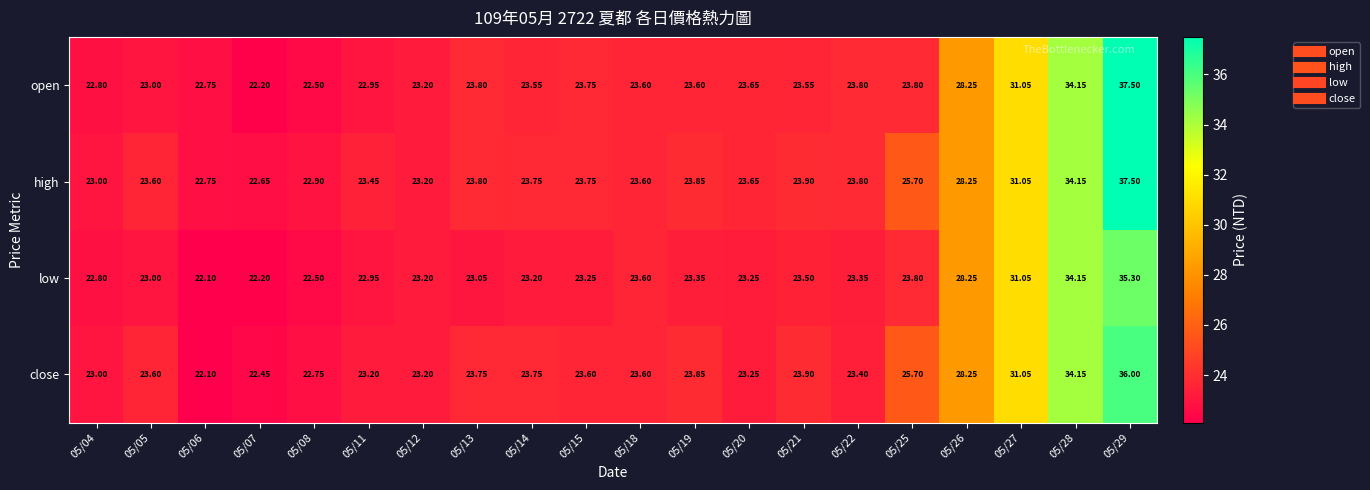

Between 05/08 and 05/15, which series saw the biggest shift?

open